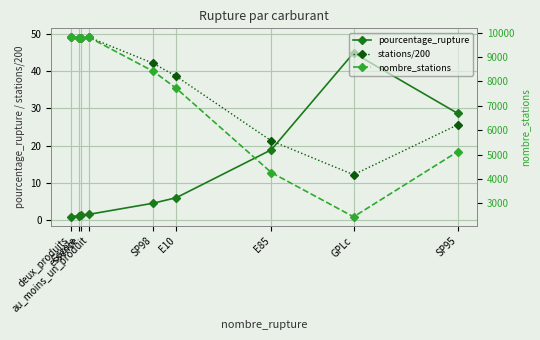

What is the sum of all pourcentage_rupture values?

108.4